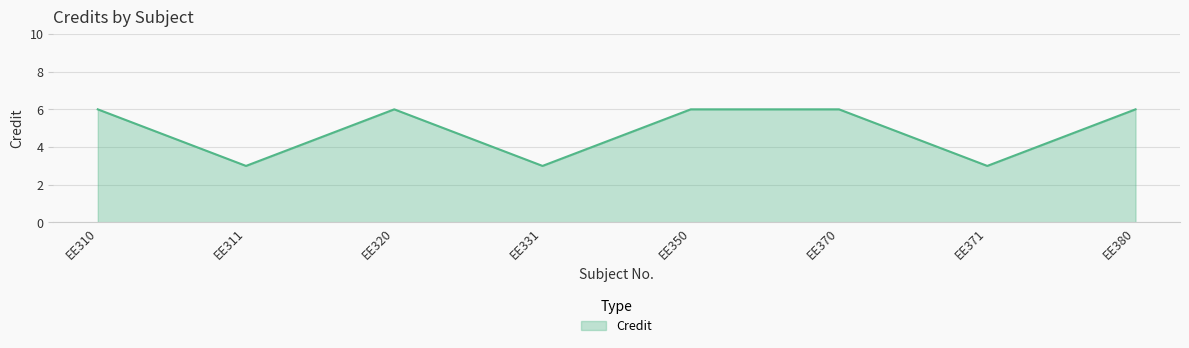

What is the minimum value shown in the chart?

3